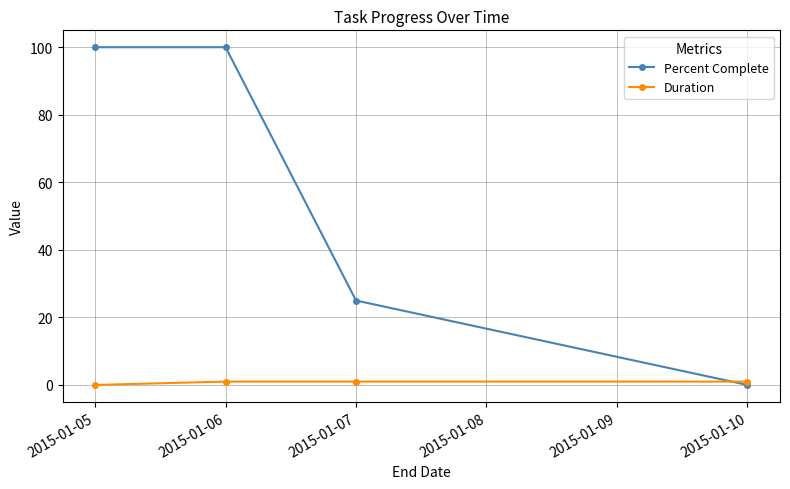

Which series has the largest total across all categories?

Percent Complete